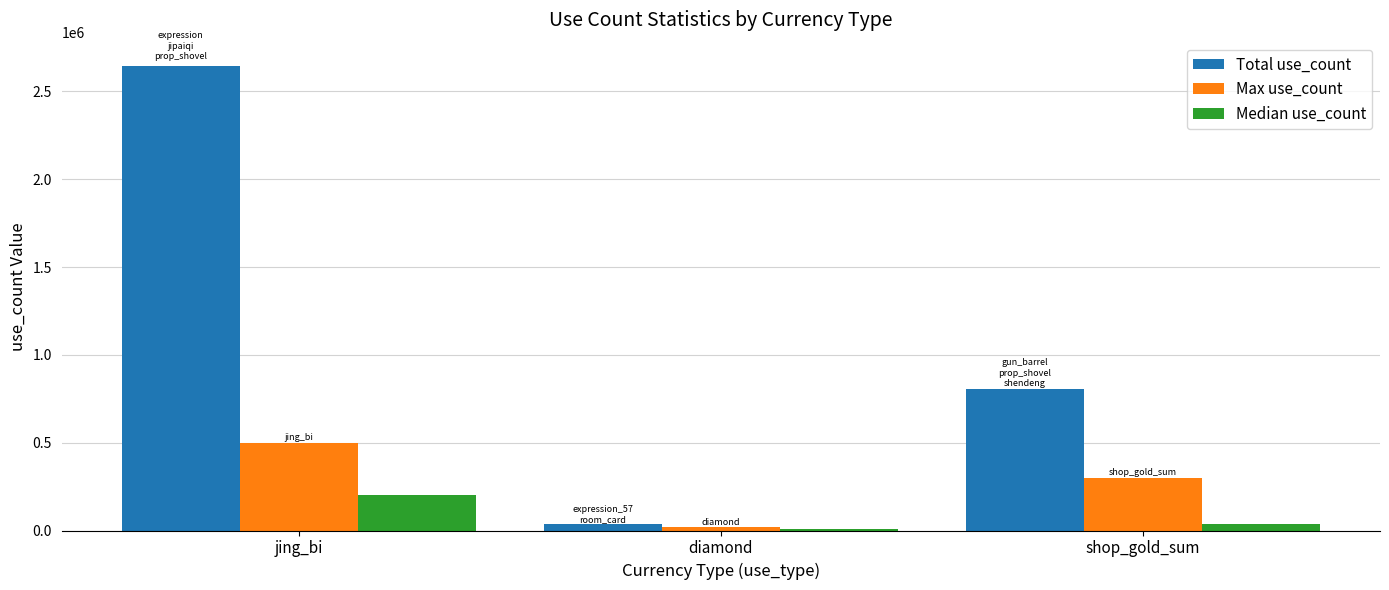

Are the bars horizontal?

No